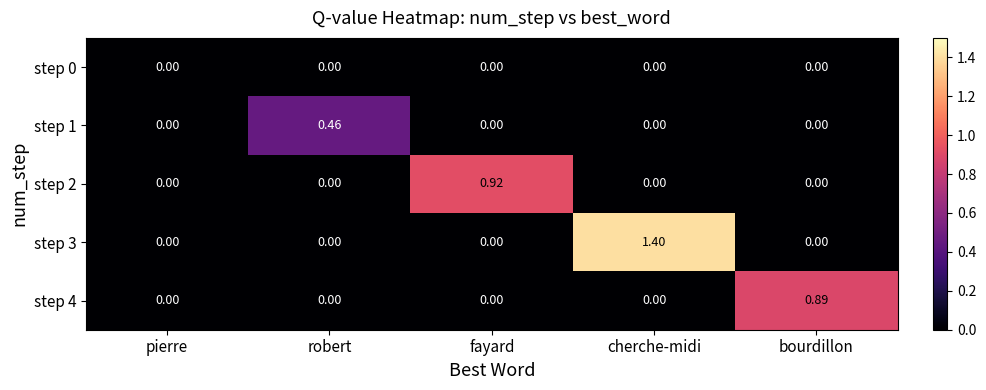

How many series are shown in this chart?

5